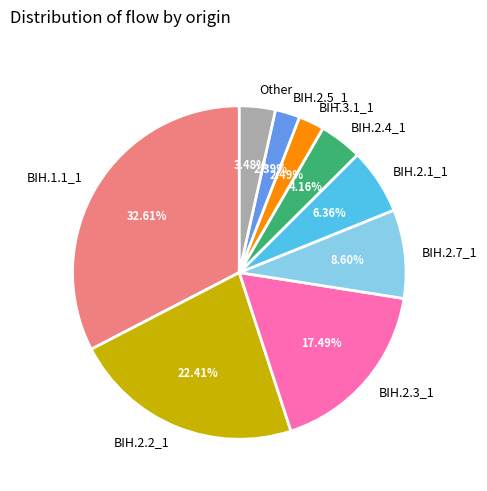

Approximately how many times larger is the value at BIH.2.1_1 compared to BIH.2.4_1?

1.5